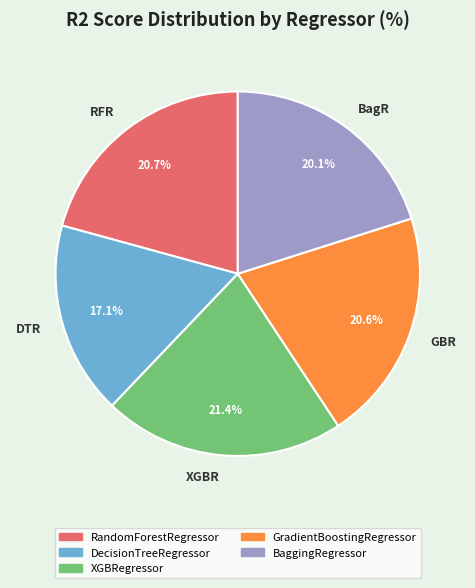

Is BagR the majority of the pie?

No